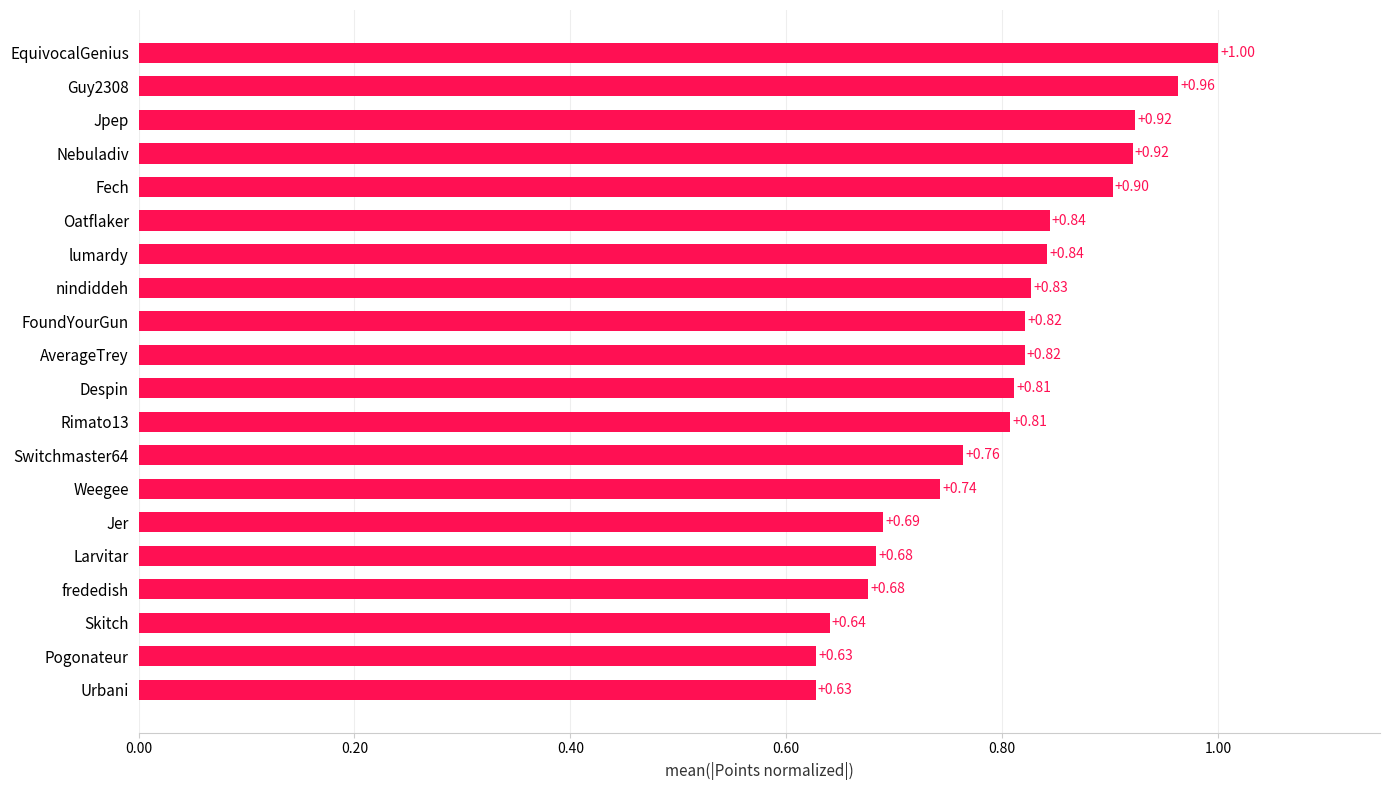

What is the difference between the second highest and second lowest values?

0.3